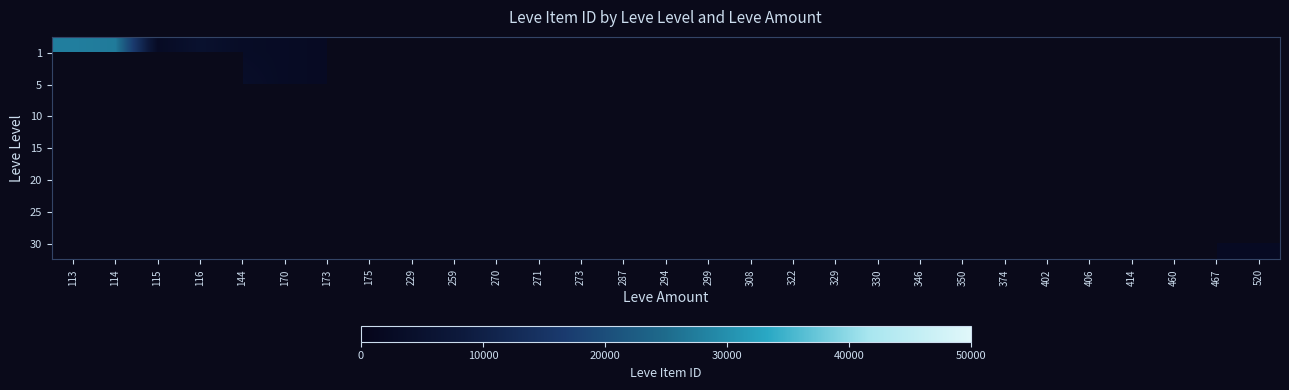

Is it true that 15 equals 1213.1 at 402?

False